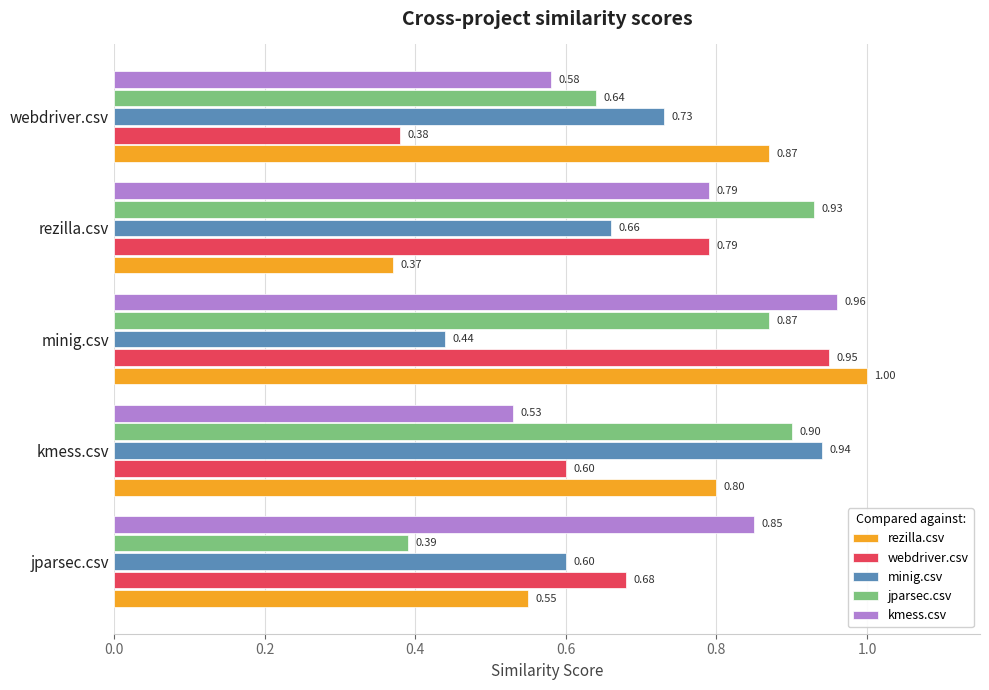

At which category does the chart reach its minimum across all series?

rezilla.csv